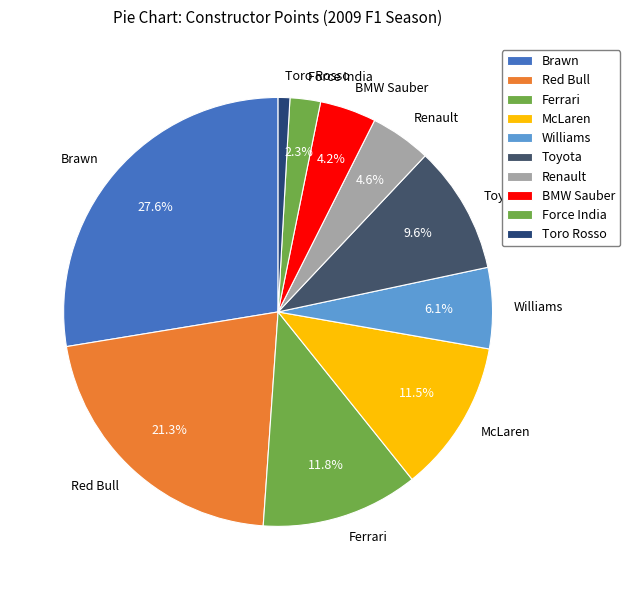

What portion of the pie excludes Brawn?

72.4%